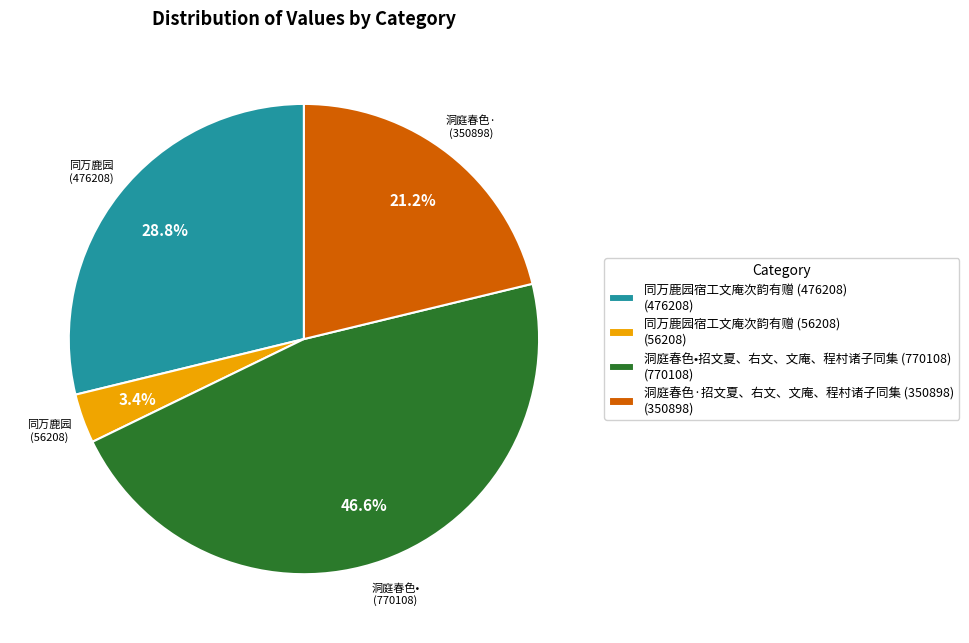

Is it true that 同万鹿园宿工文庵次韵有赠 (476208) is 29% of the pie?

True